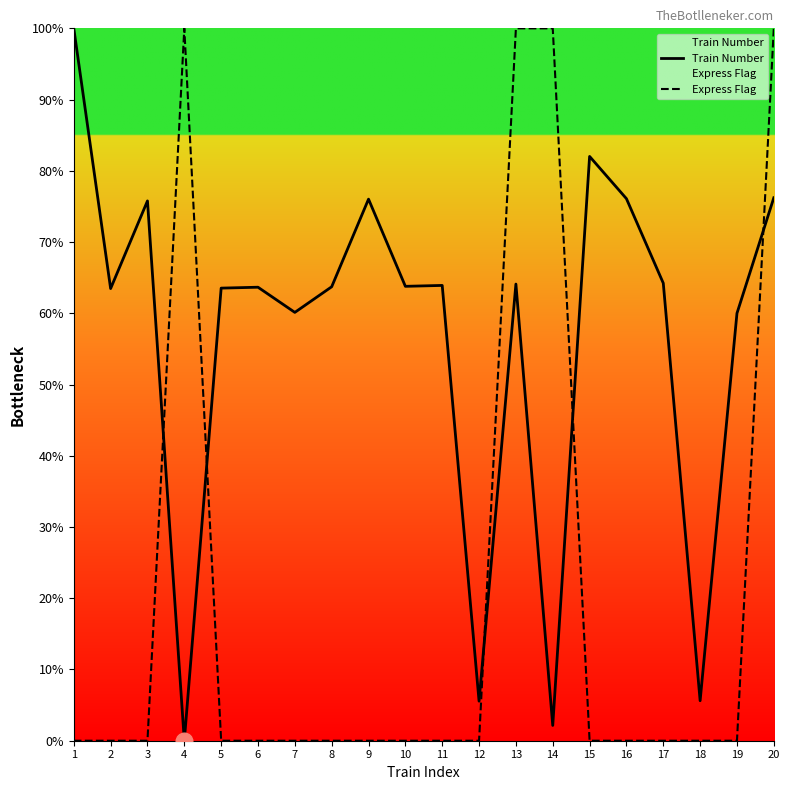

At which category does Train Number reach its first local peak?

3